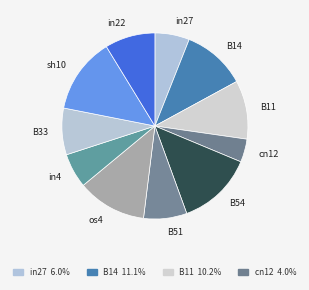

Does B14 represent more than half of the total?

No